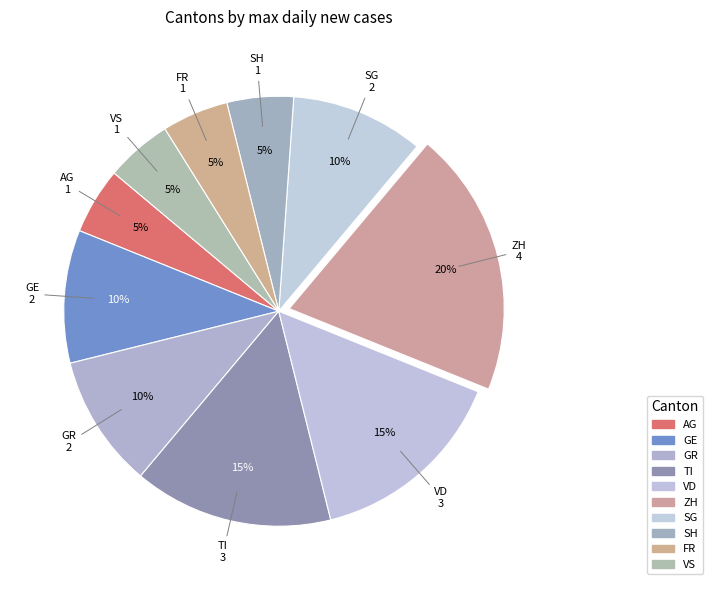

Which slice is the largest?

ZH